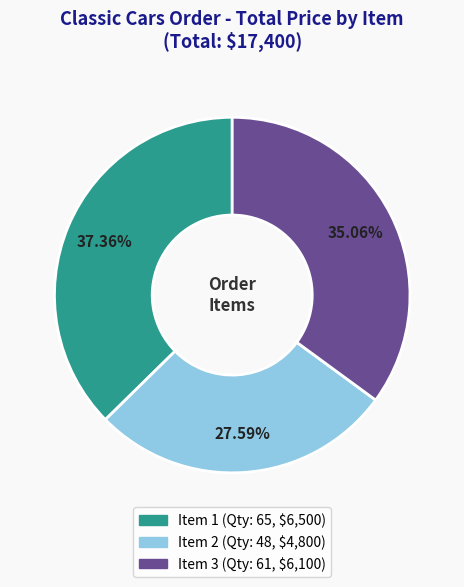

Which category has the biggest portion of the pie?

Item 1